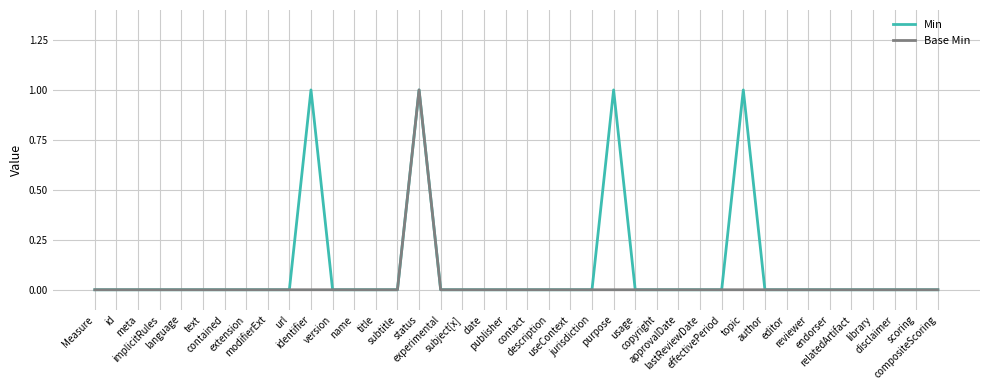

Rank the series by their average value, from lowest to highest.

Base Min, Min